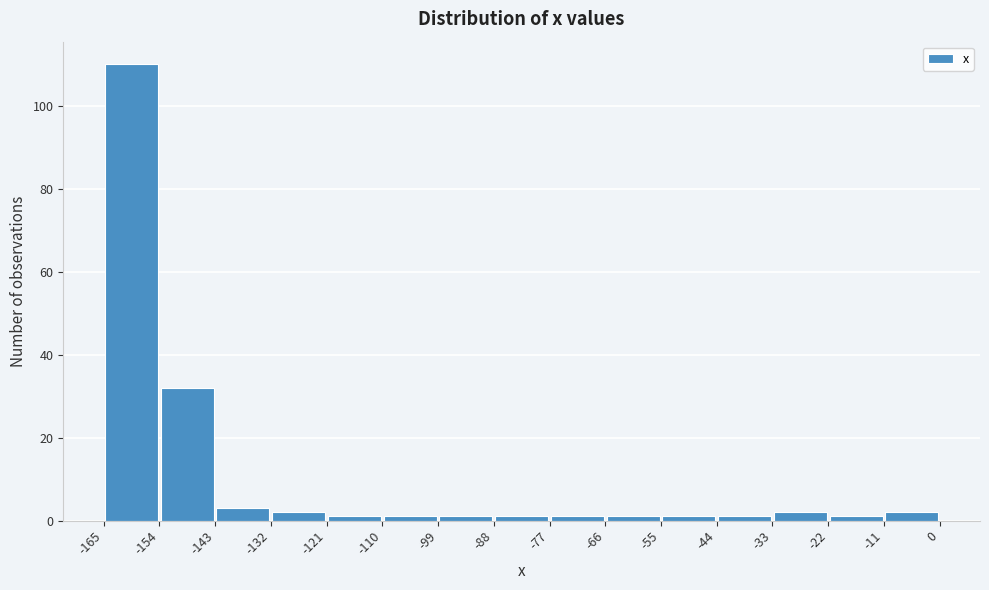

What is the height of the bar covering -11 to 0 on the x-axis? The values are not printed on the chart, so give them approximately, as read against the axis.

2